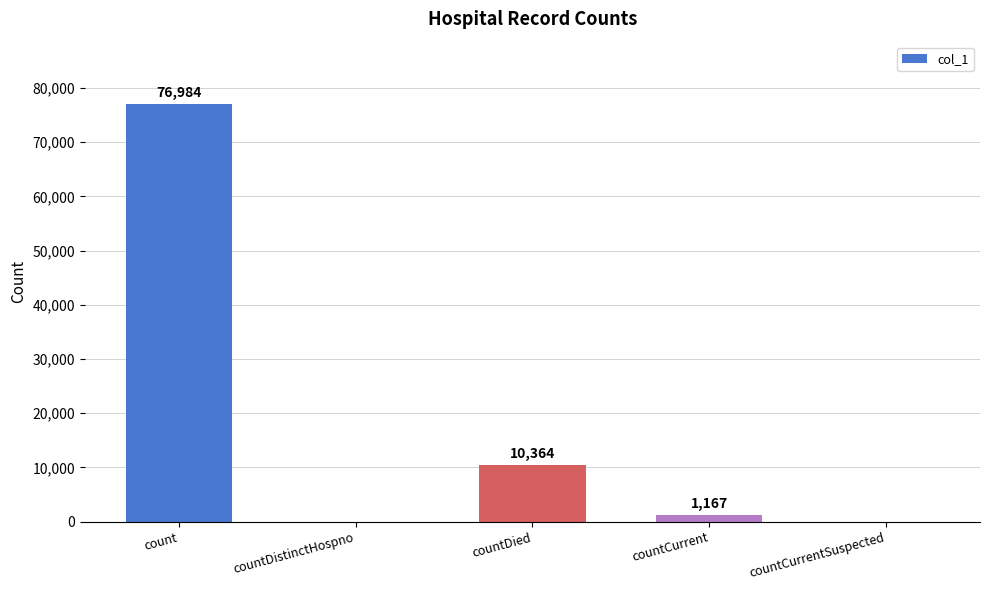

At which label does the data first exceed 1167?

count